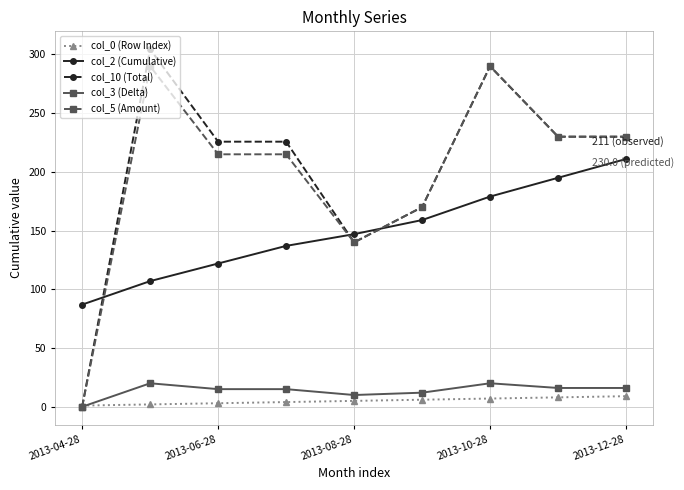

What is the lowest value of the col_0 (Row Index) series?

1.0